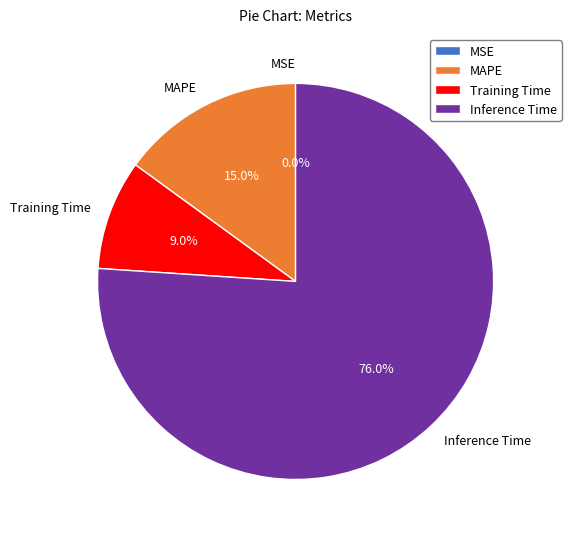

Between Inference Time and MAPE, which is larger?

Inference Time